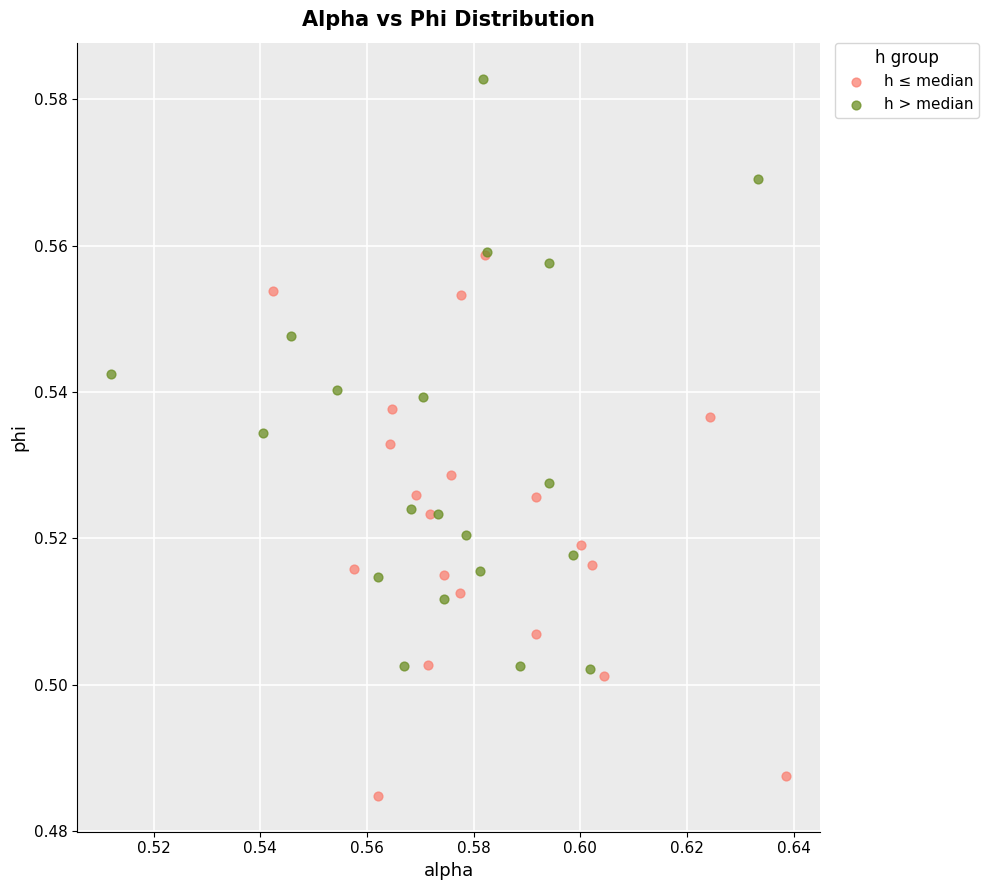

Which series reaches the minimum Y coordinate?

h ≤ median